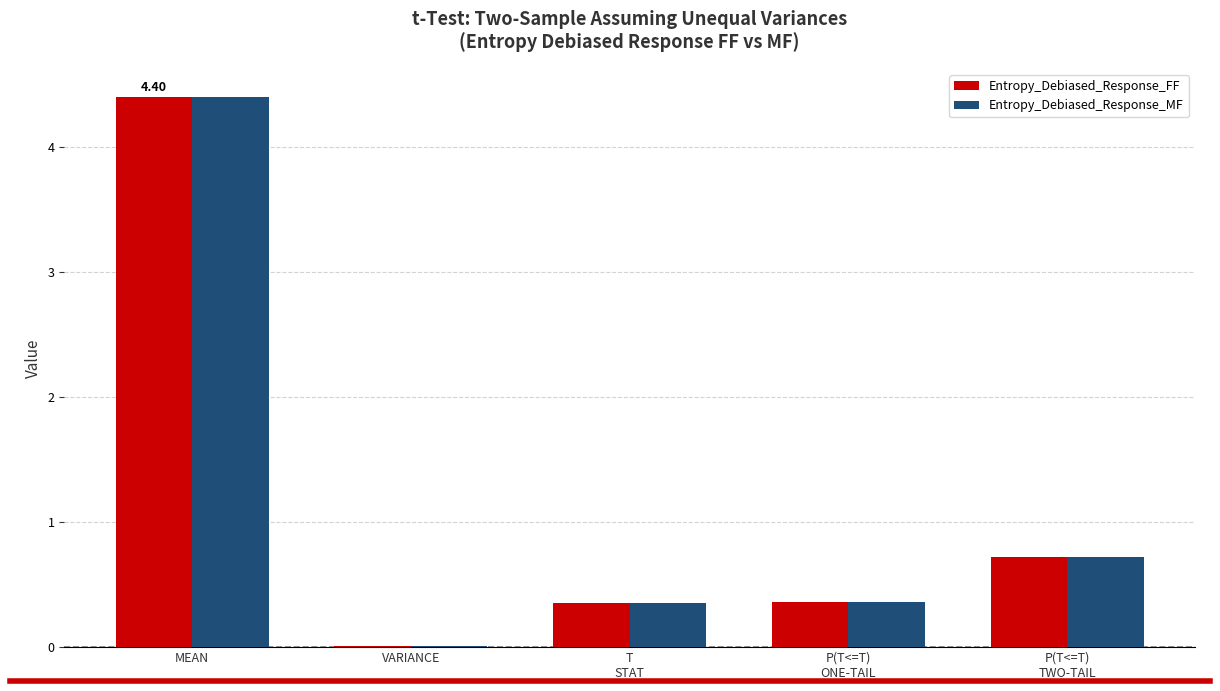

What is the sum of all Entropy_Debiased_Response_FF values?

5.9